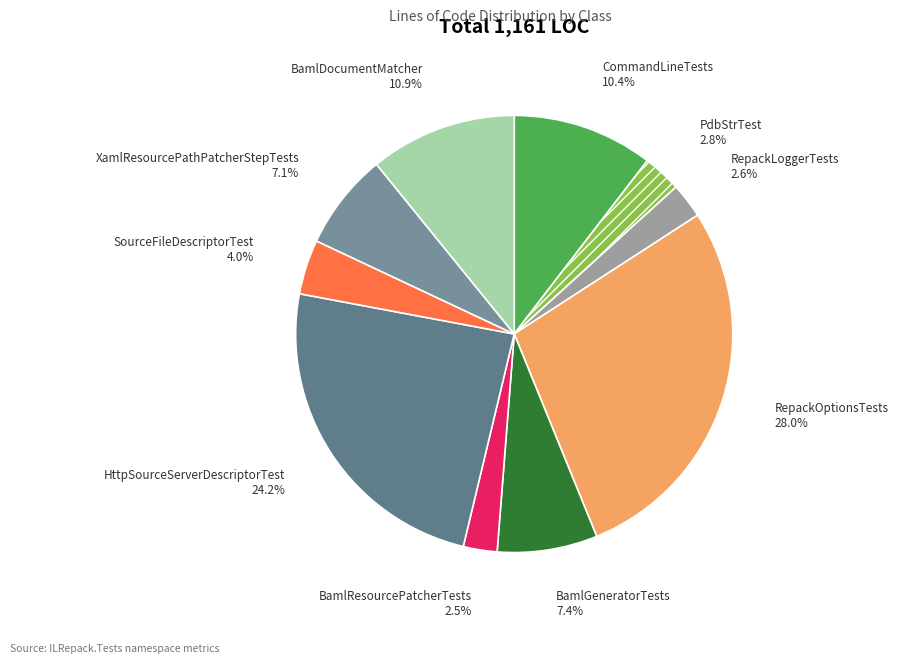

Which slice is the largest?

RepackOptionsTests